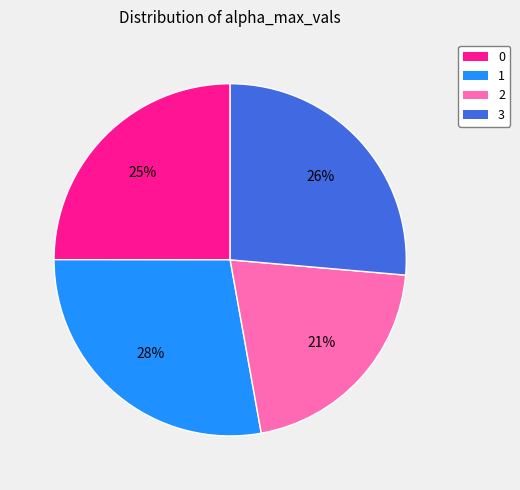

To the nearest percent, what portion does 1 represent?

28%